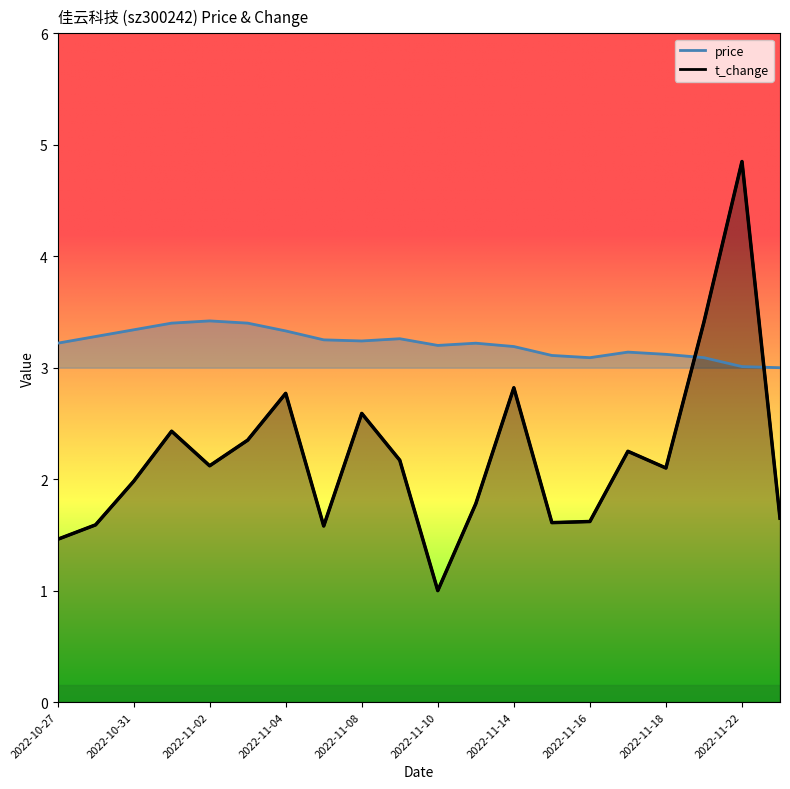

What is the lowest value of the t_change series?

1.0